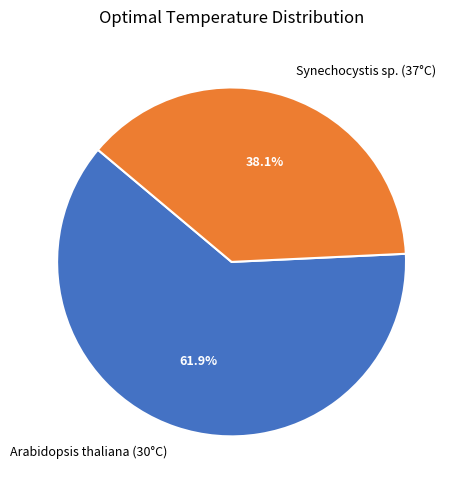

Rank the categories by value from highest to lowest.

Arabidopsis thaliana (30°C), Synechocystis sp. (37°C)